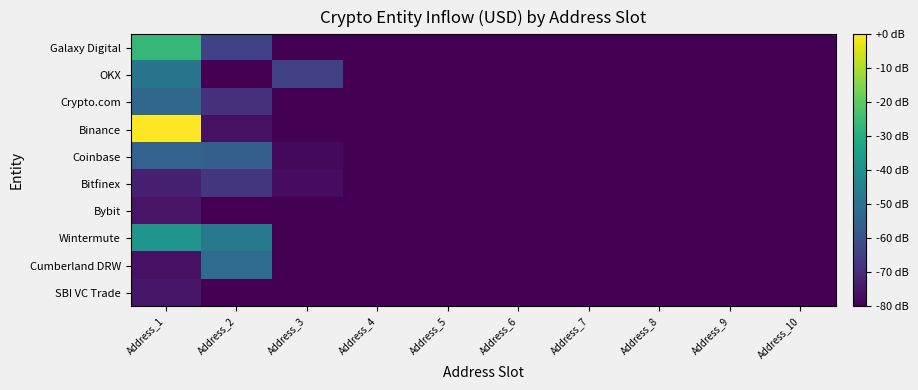

How many series are shown in this chart?

10